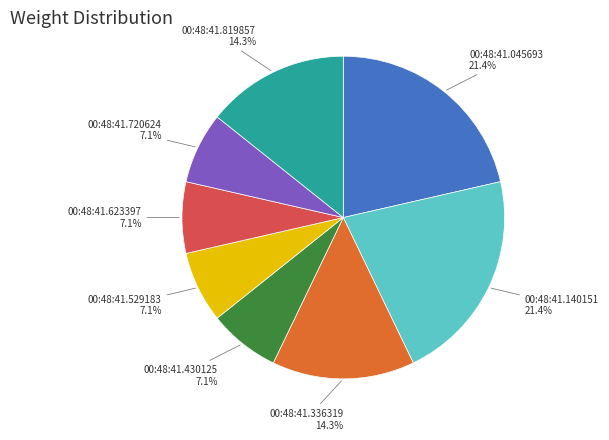

Between 00:48:41.529183 and 00:48:41.045693, which is larger?

00:48:41.045693